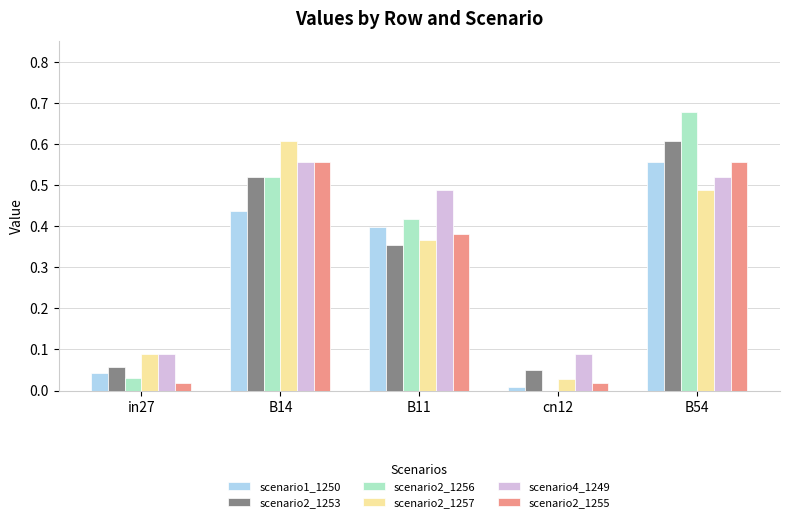

Is the value of scenario2_1256 at B54 greater than the value of scenario2_1255 at B11?

Yes